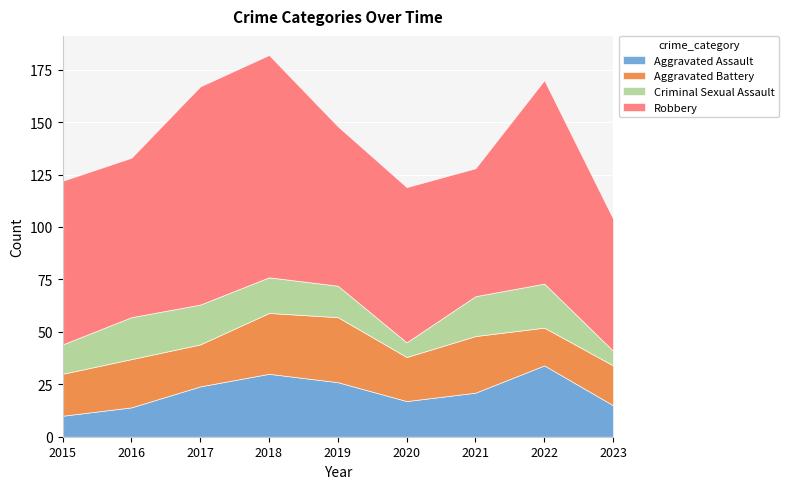

Which category has the highest value in the Aggravated Assault series?

2022